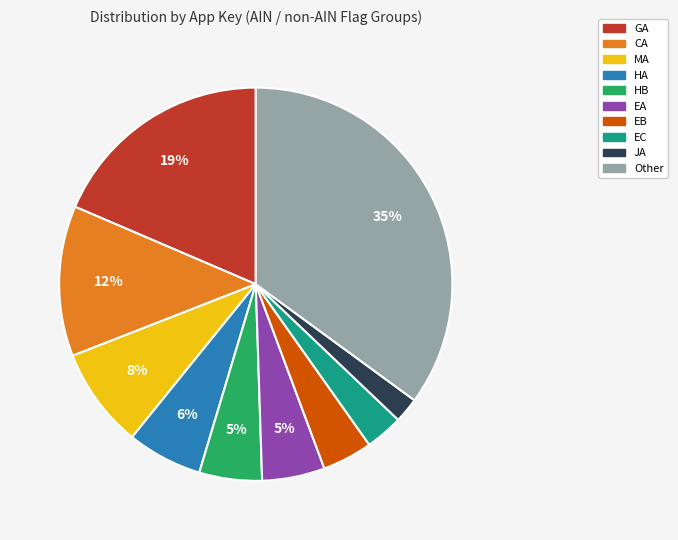

To the nearest percent, what is the average slice percentage?

10%